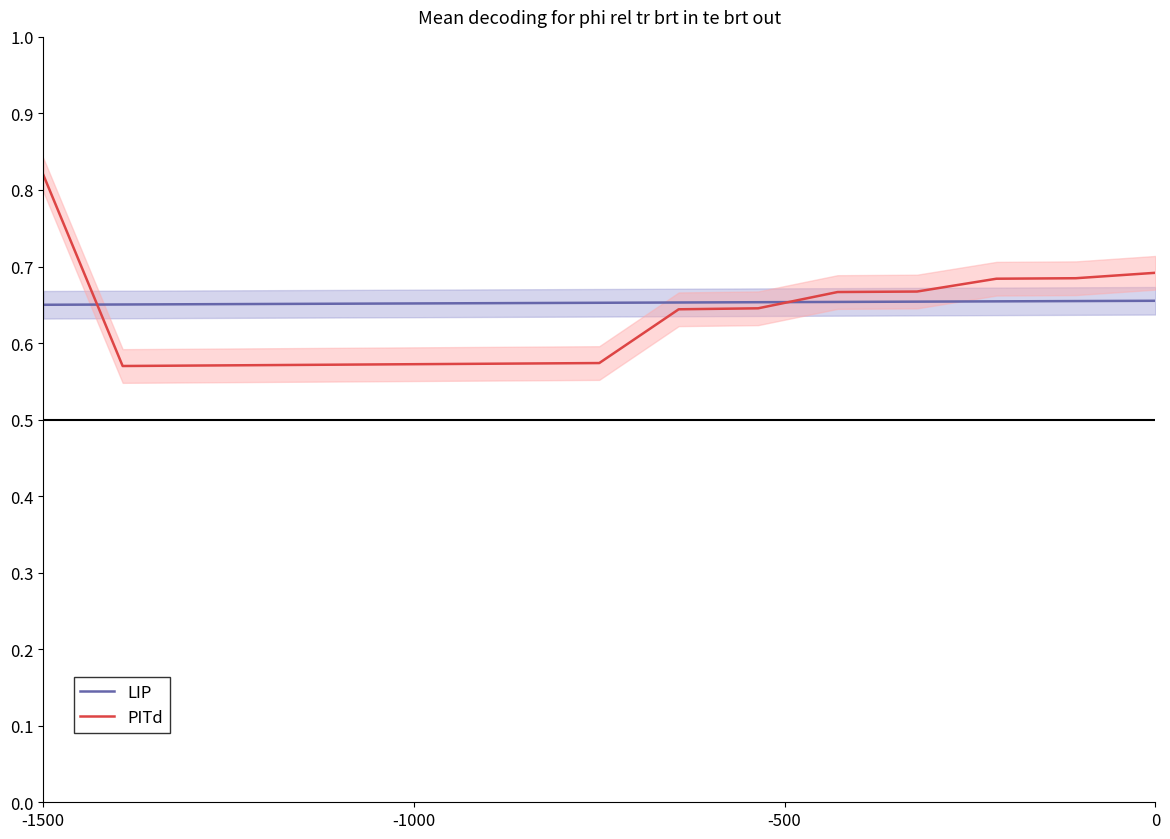

What is the difference between the maximum and second lowest values in the PITd series?

0.2